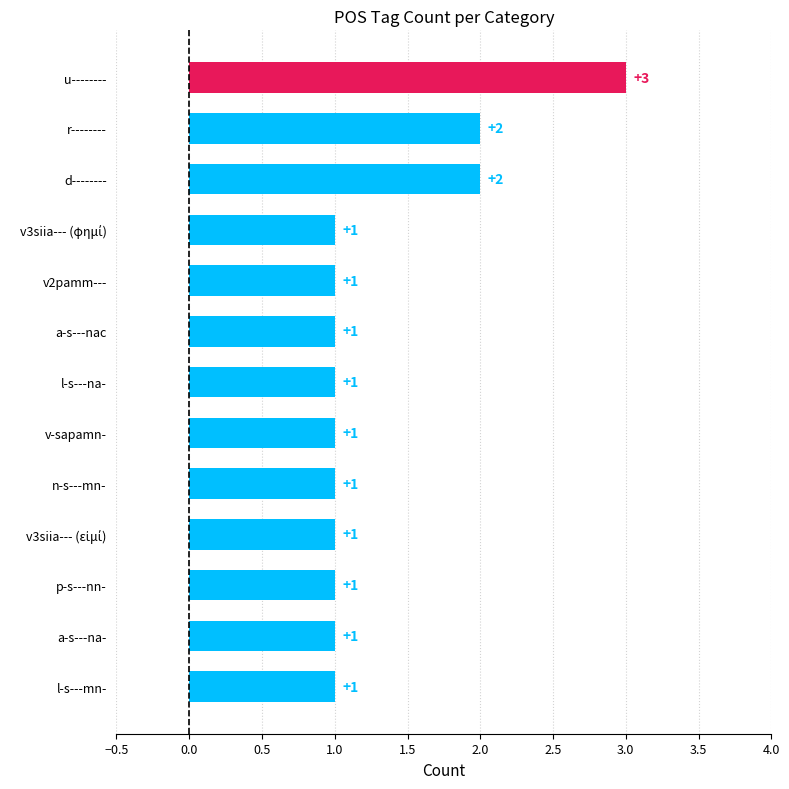

What is the maximum value shown in the chart?

3